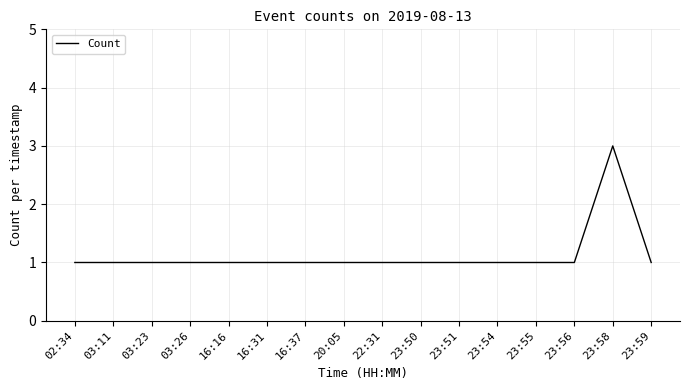

Approximately how many times larger is the value at 16:37 compared to 03:11?

1.0